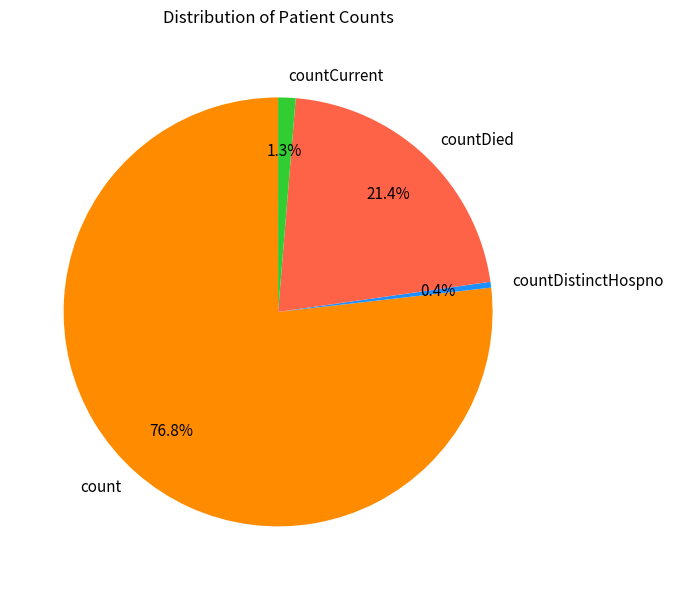

To the nearest percent, what is the difference between the largest and smallest slice percentages?

76%